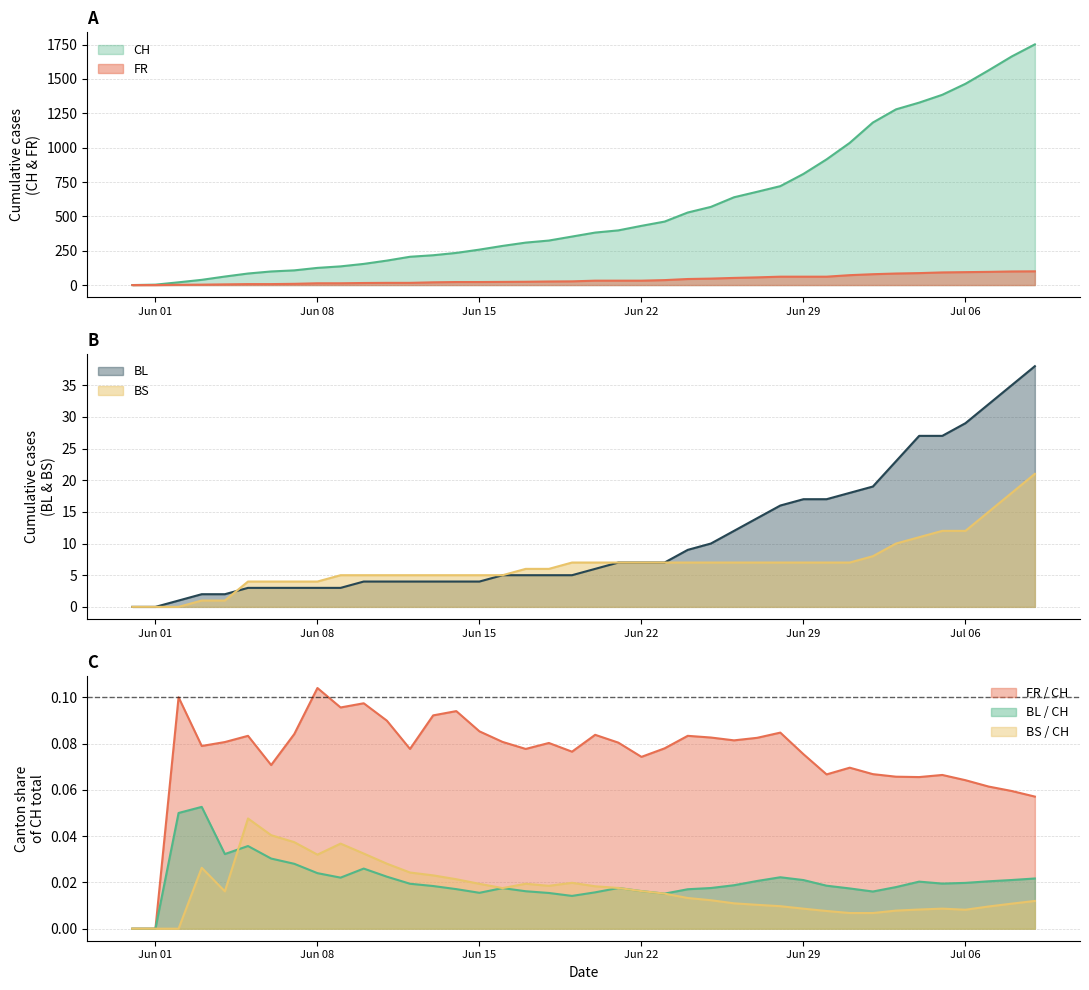

What is the difference between the highest and lowest values at Jun 15?

254